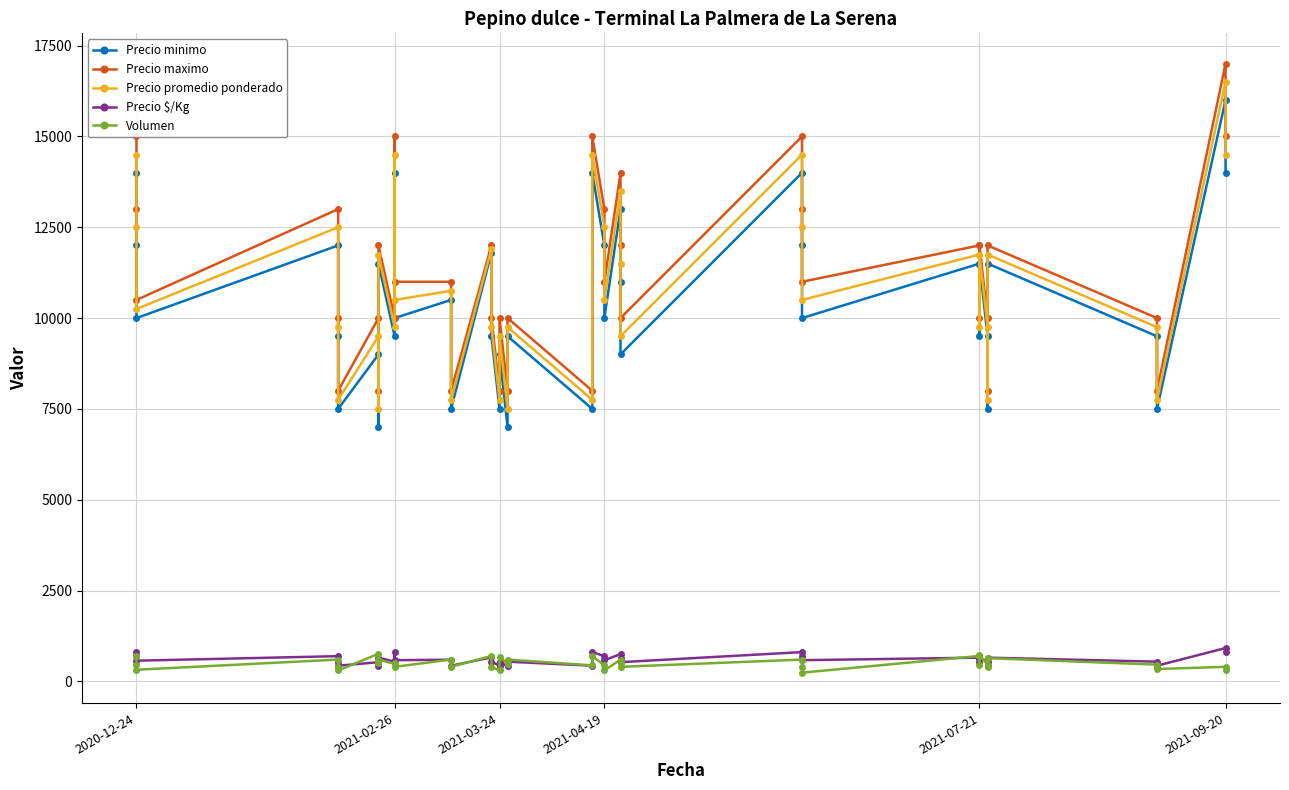

Reading left to right, extract all data points from this chart.

Precio minimo: 14000	12000	10000	12000	9500	7500	9000	7000	11500	9500	14000	10000	10500	7500	11800	9500	7500	9000	7000	9500	7500	14000	12000	10000	13000	11000	9000	14000	12000	10000	11500	9500	11500	9500	7500	11500	9500	7500	16000	14000
Precio maximo: 15000	13000	10500	13000	10000	8000	10000	8000	12000	10000	15000	11000	11000	8000	12000	10000	8000	10000	8000	10000	8000	15000	13000	11000	14000	12000	10000	15000	13000	11000	12000	10000	12000	10000	8000	12000	10000	8000	17000	15000
Precio promedio ponderado: 14500	12500	10250	12500	9750	7750	9500	7500	11750	9750	14500	10500	10750	7750	11900	9750	7750	9500	7500	9750	7750	14500	12500	10500	13500	11500	9500	14500	12500	10500	11750	9750	11750	9750	7750	11750	9750	7750	16500	14500
Precio $/Kg: 806	694	569	694	542	431	528	417	653	542	806	583	597	431	661	542	431	528	417	542	431	806	694	583	750	639	528	806	694	583	653	542	653	542	431	653	542	431	917	806
Volumen: 700	460	320	600	400	300	760	500	600	480	500	400	600	400	700	400	300	680	480	600	440	700	440	300	600	500	400	600	400	240	700	460	720	460	400	640	460	340	400	300